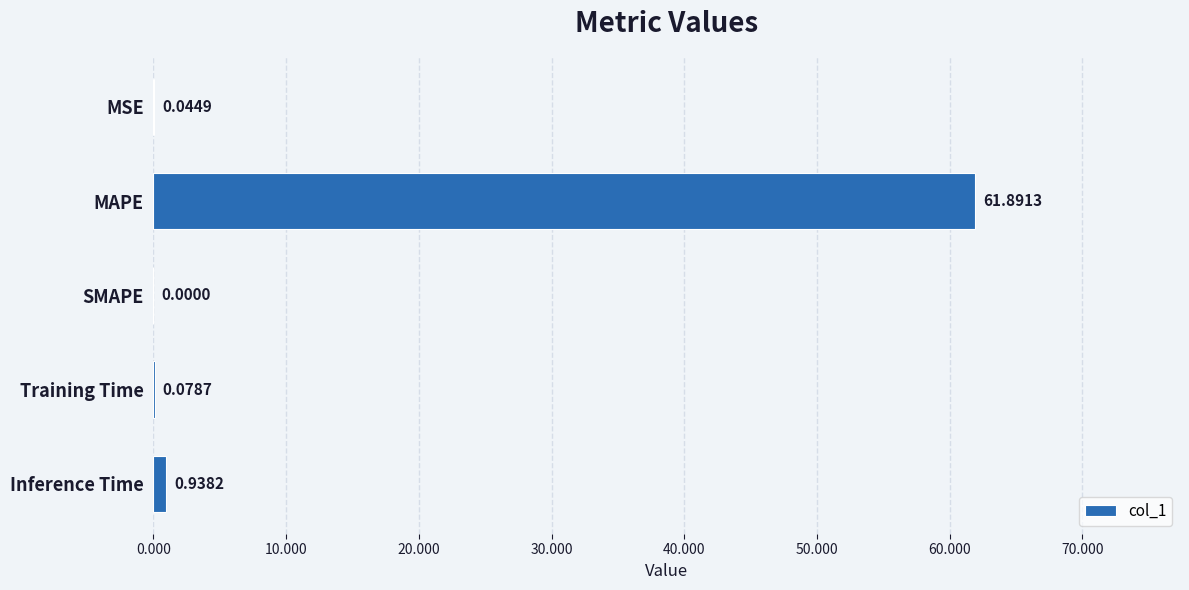

What is the average value?

12.6